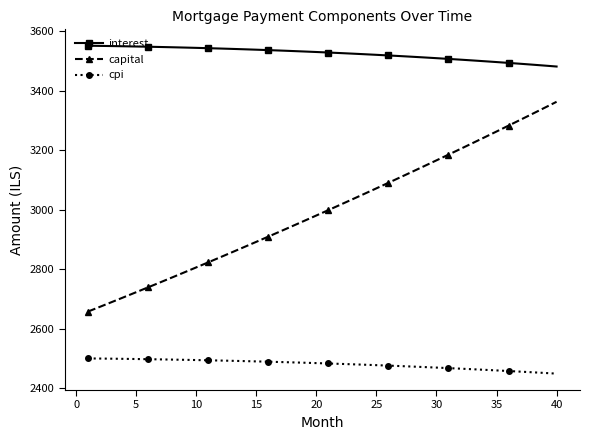

True or false: interest and capital intersect in this chart.

False